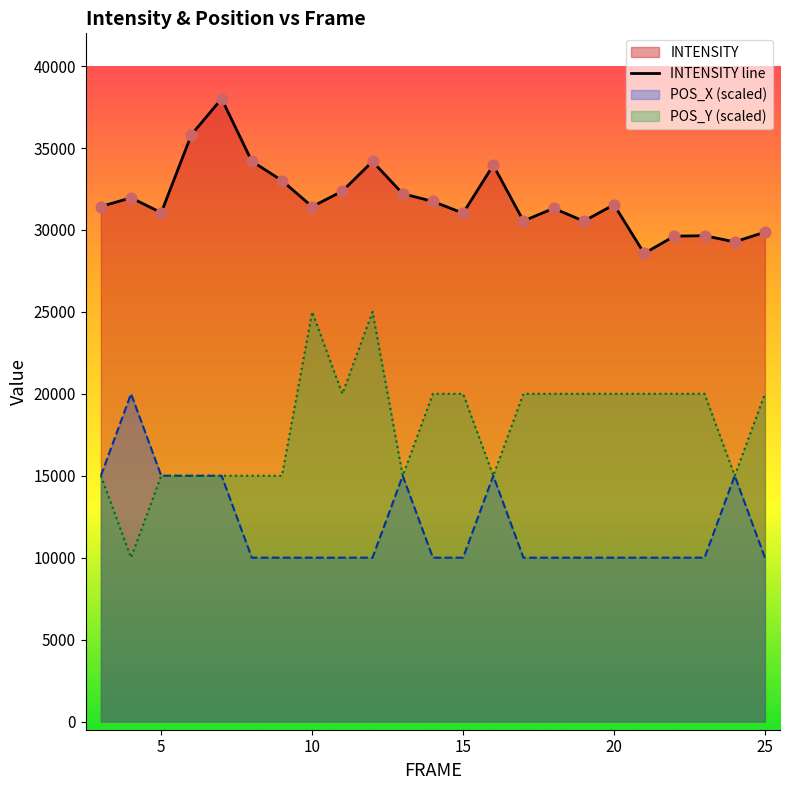

Which series has the largest range (max minus min)?

POS_Y (scaled)